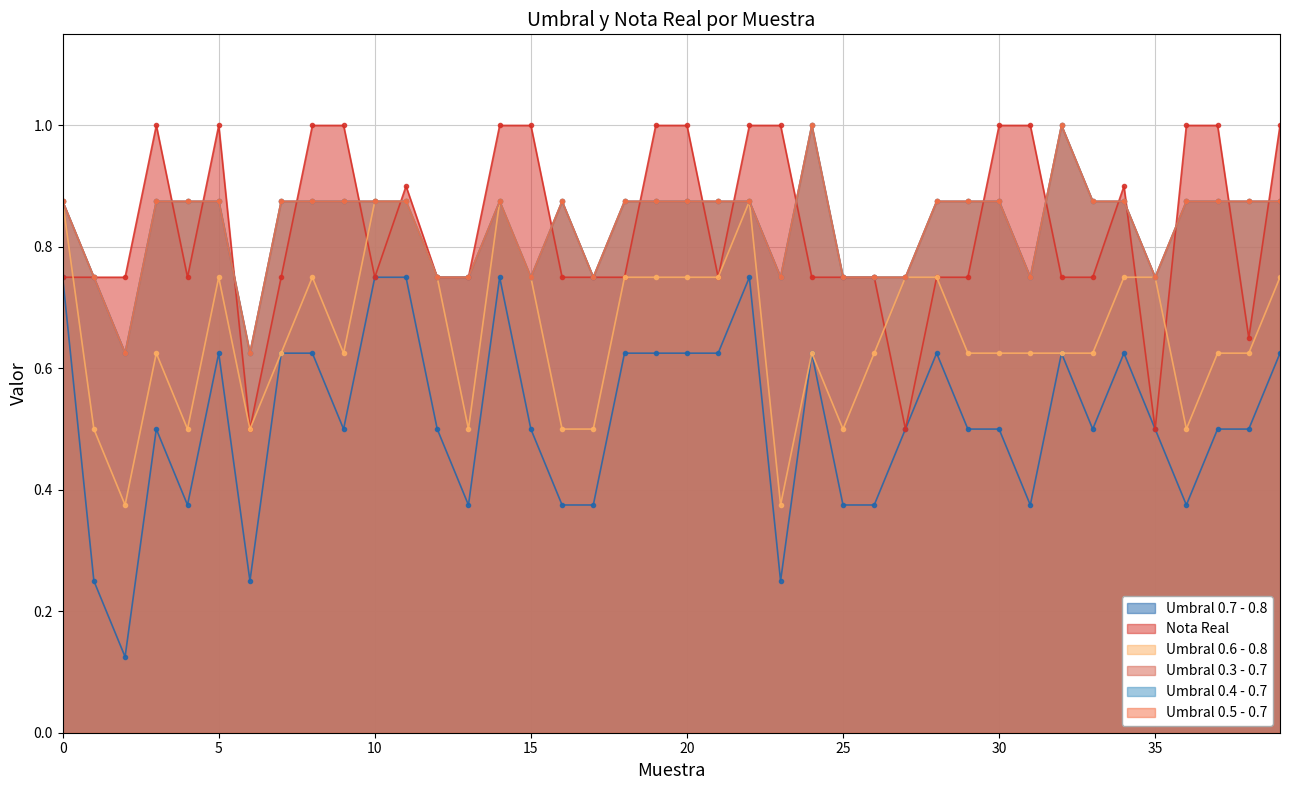

Which series has the widest spread of values?

Umbral 0.7 - 0.8